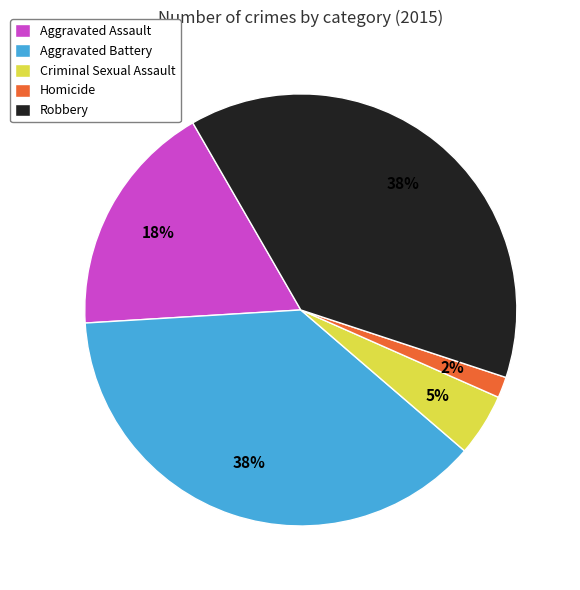

Do Robbery and Aggravated Assault together represent more than half of the pie?

Yes